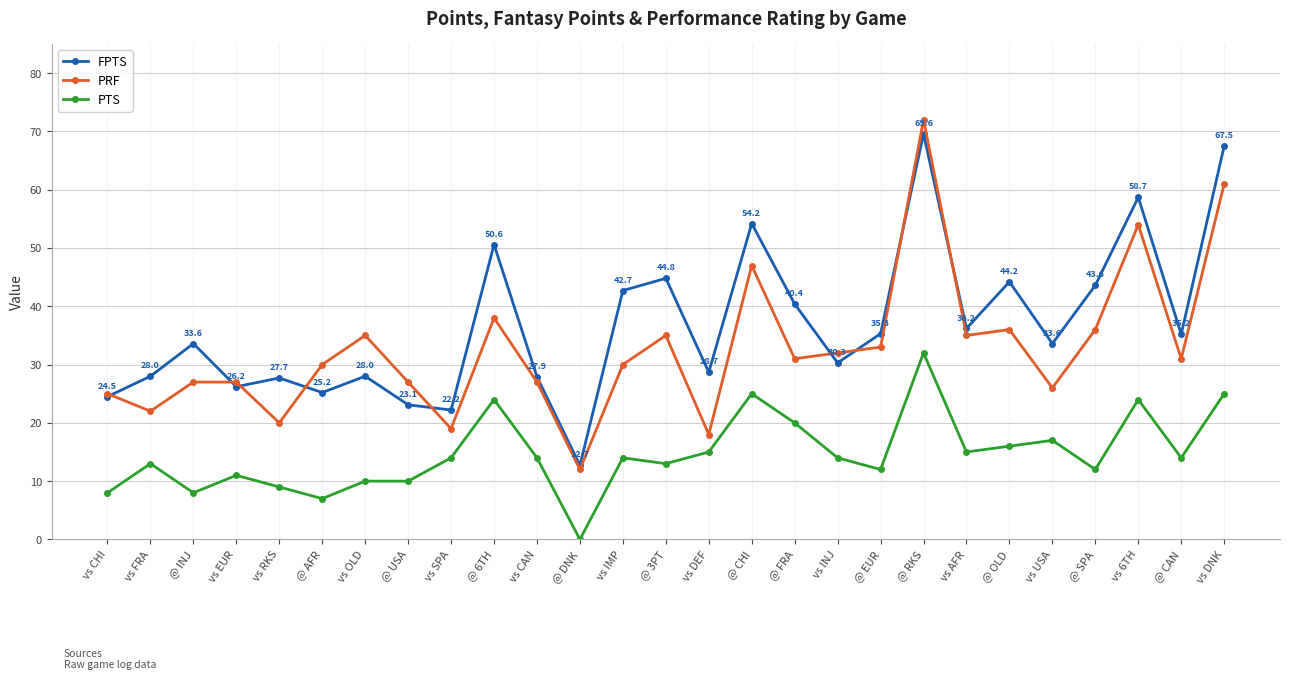

True or false: PRF and PTS intersect in this chart.

False